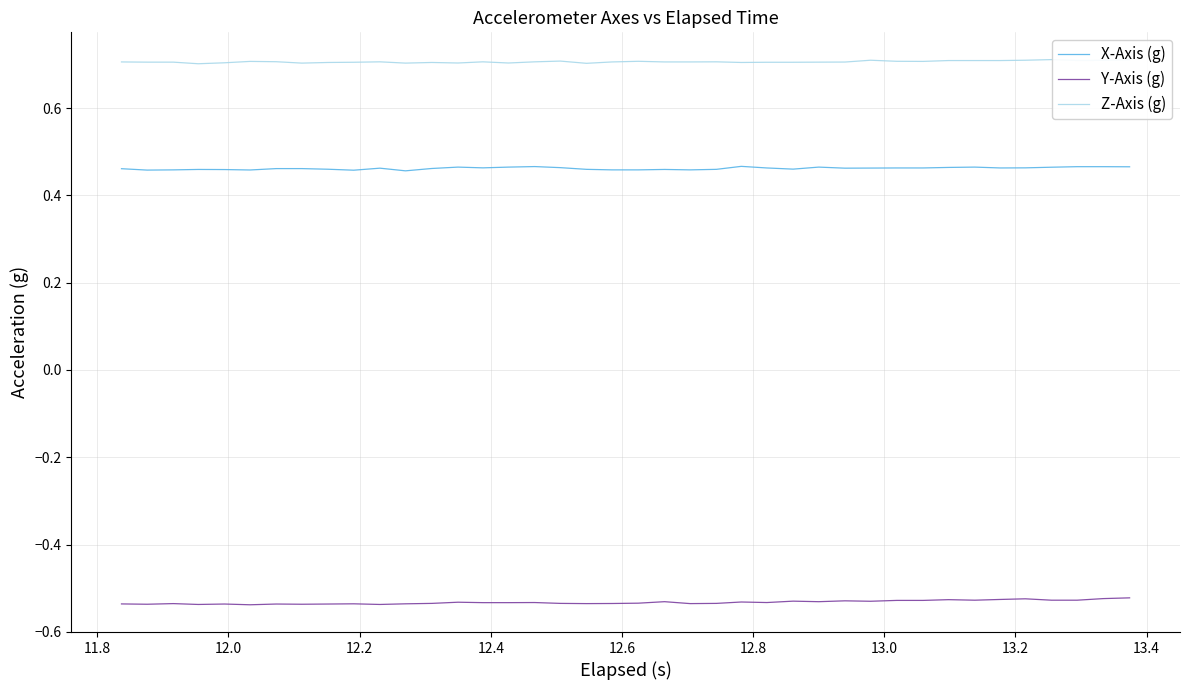

What is the minimum value for Z-Axis (g)?

0.7